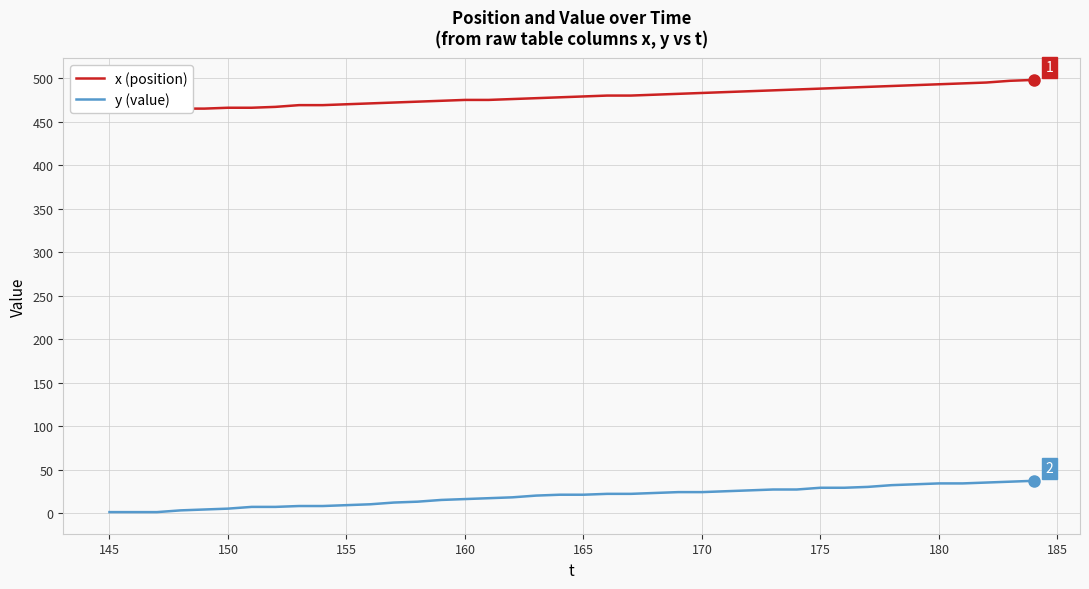

What is the difference between the second highest and minimum values in the x (position) series?

35